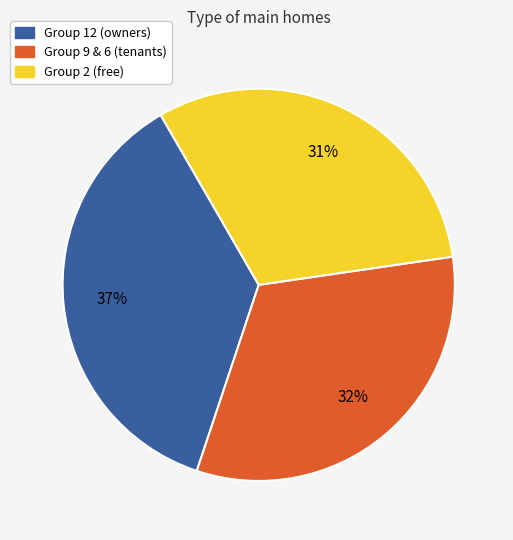

Is there any slice that represents more than half of the pie?

No